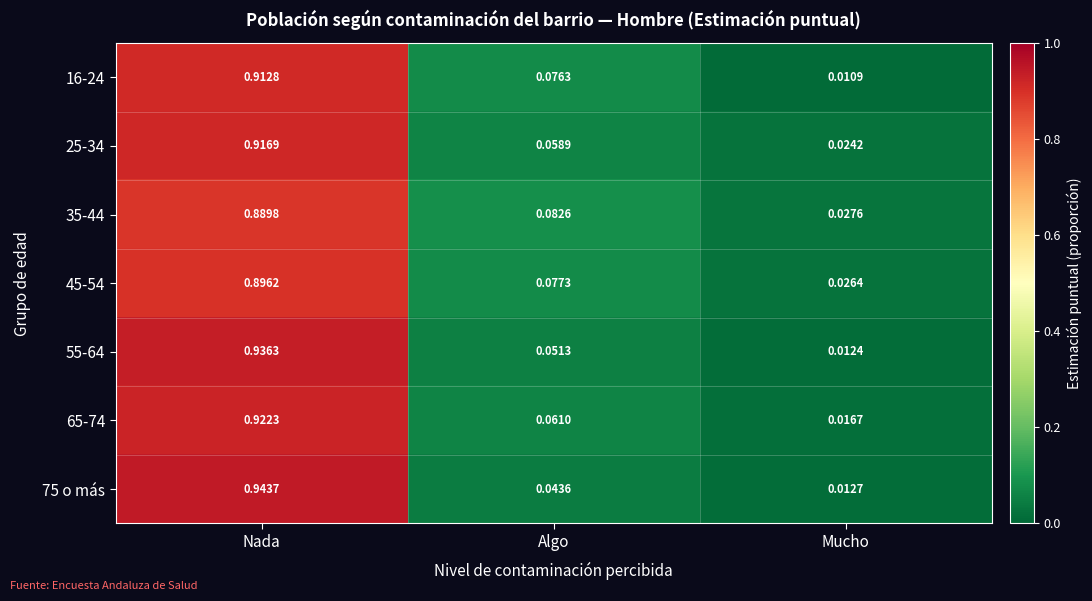

Rank the series at Mucho from lowest to highest value.

16-24, 55-64, 75 o más, 65-74, 25-34, 45-54, 35-44